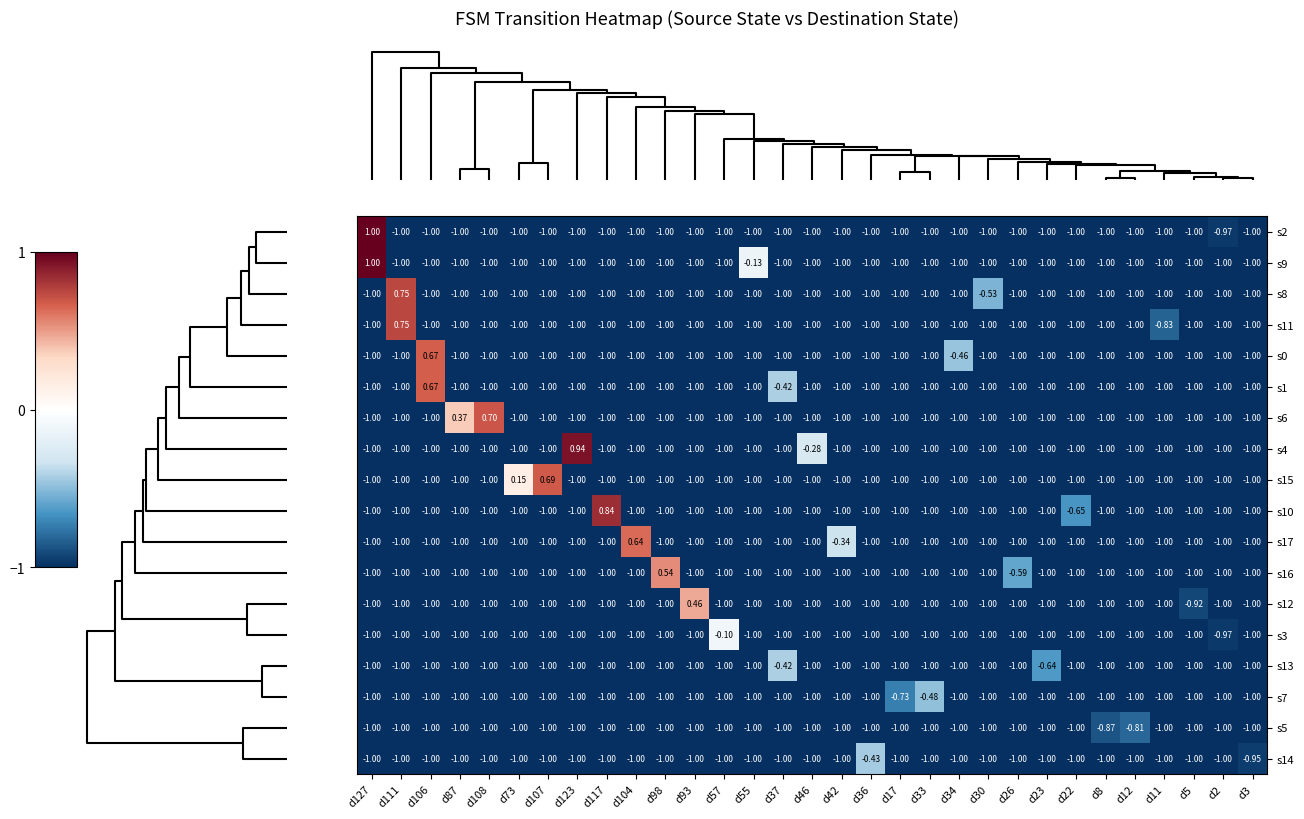

At how many categories does at least one series exceed 0?

12